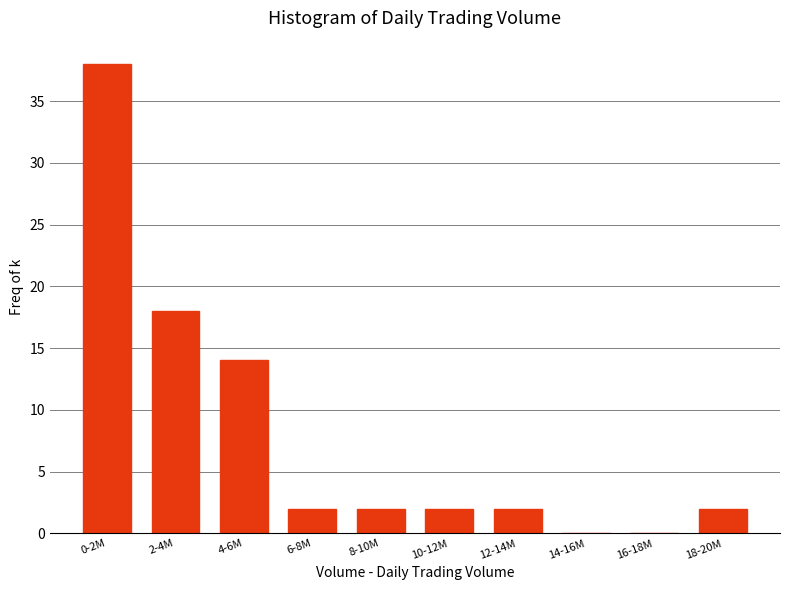

Reading right to left, transcribe all the data shown in this chart.

18-20M=2	16-18M=0	14-16M=0	12-14M=2	10-12M=2	8-10M=2	6-8M=2	4-6M=14	2-4M=18	0-2M=38